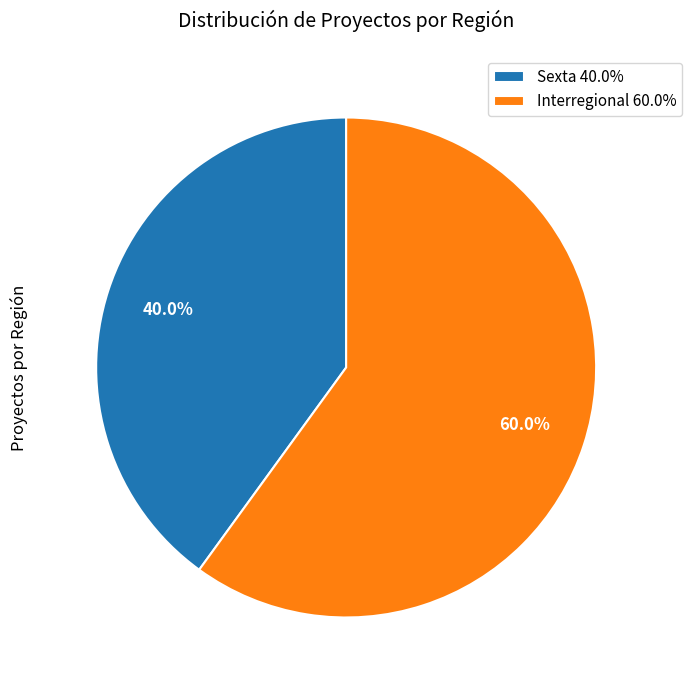

What percentage is the Sexta slice, to the nearest percent?

40%